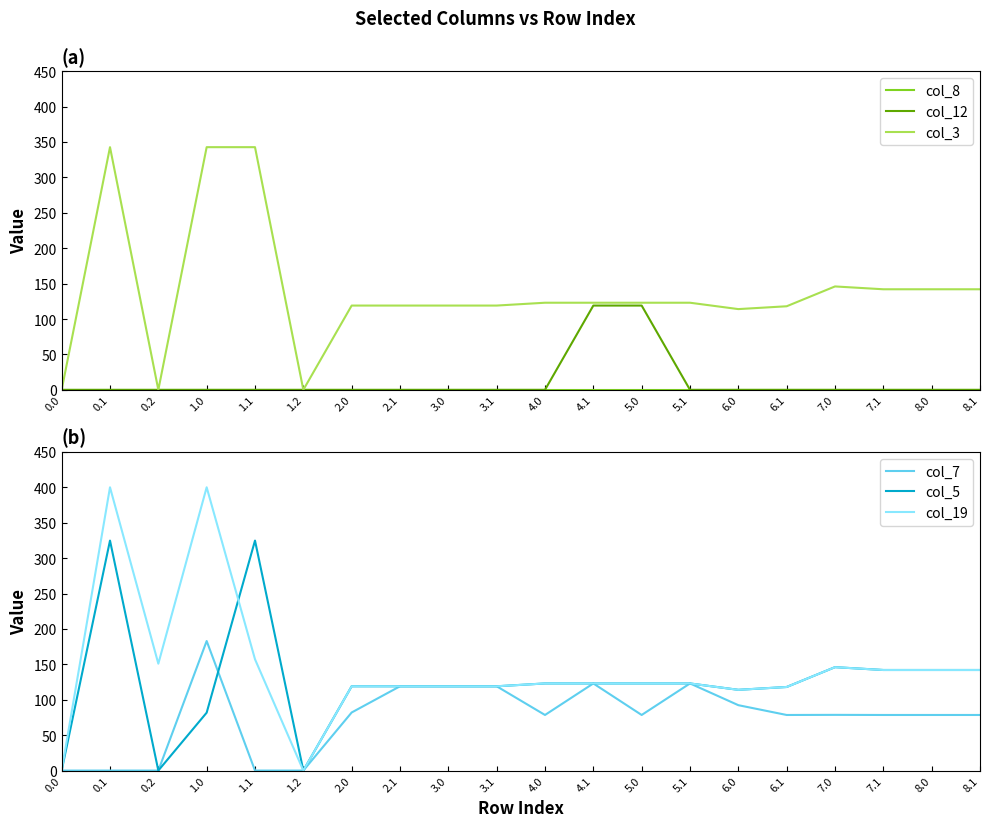

After their last crossing, which series has the higher values: col_19 or col_3?

col_3